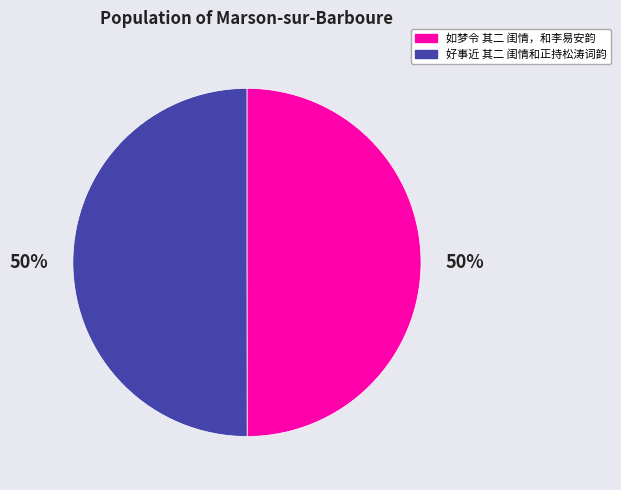

To the nearest percent, what is the combined percentage of 如梦令 其二 闺情，和李易安韵 and 好事近 其二 闺情和正持松涛词韵?

100%